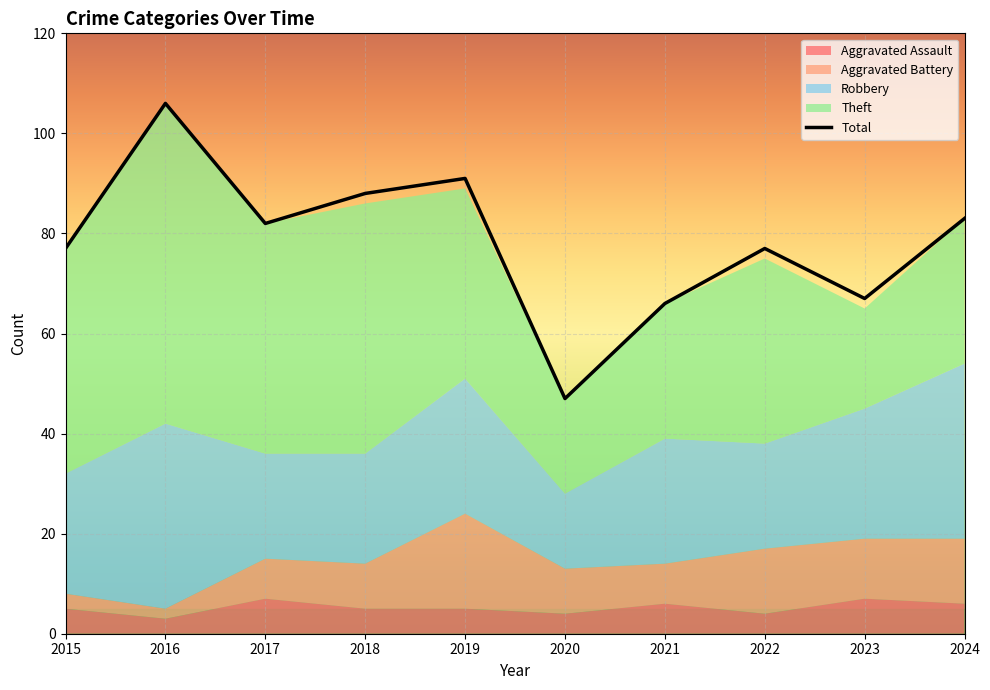

What is the difference between the maximum and minimum values in the Total series?

59